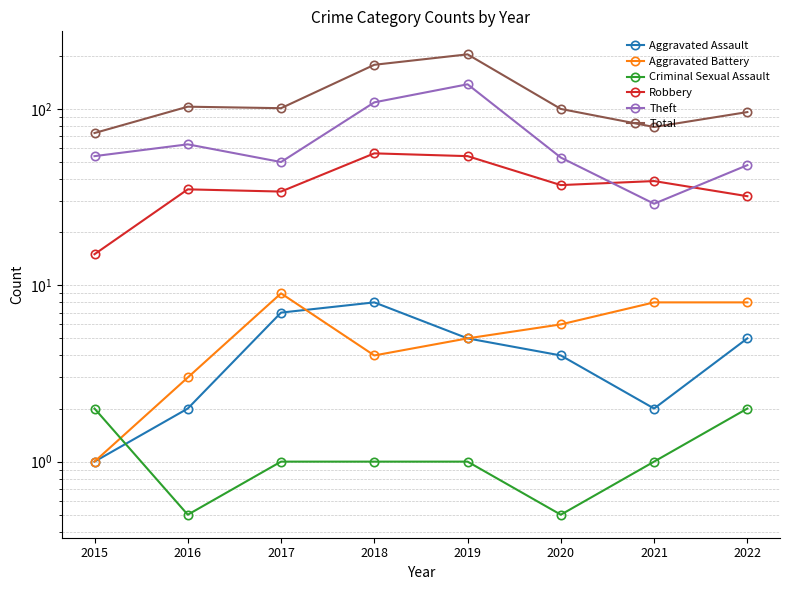

True or false: Criminal Sexual Assault and Theft cross at least once.

False